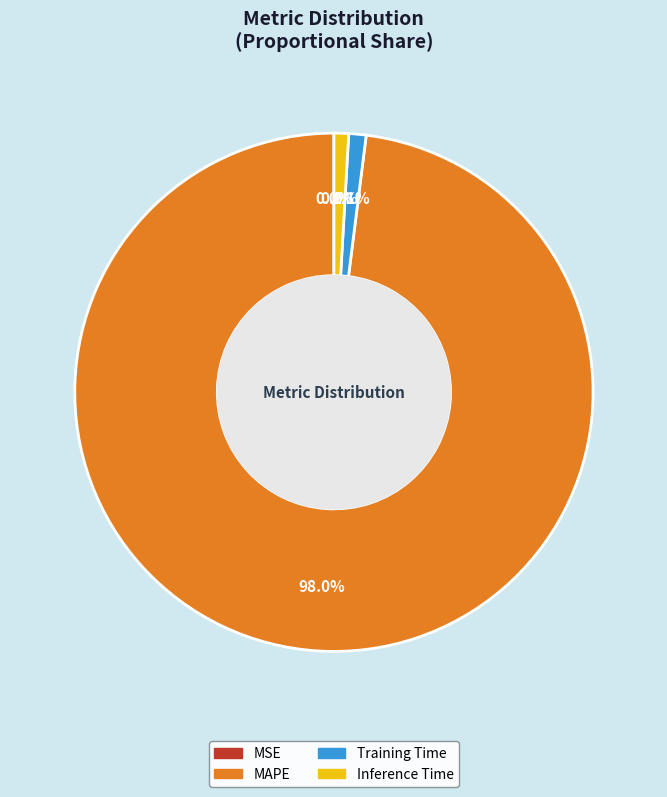

Which slice is the largest?

MAPE